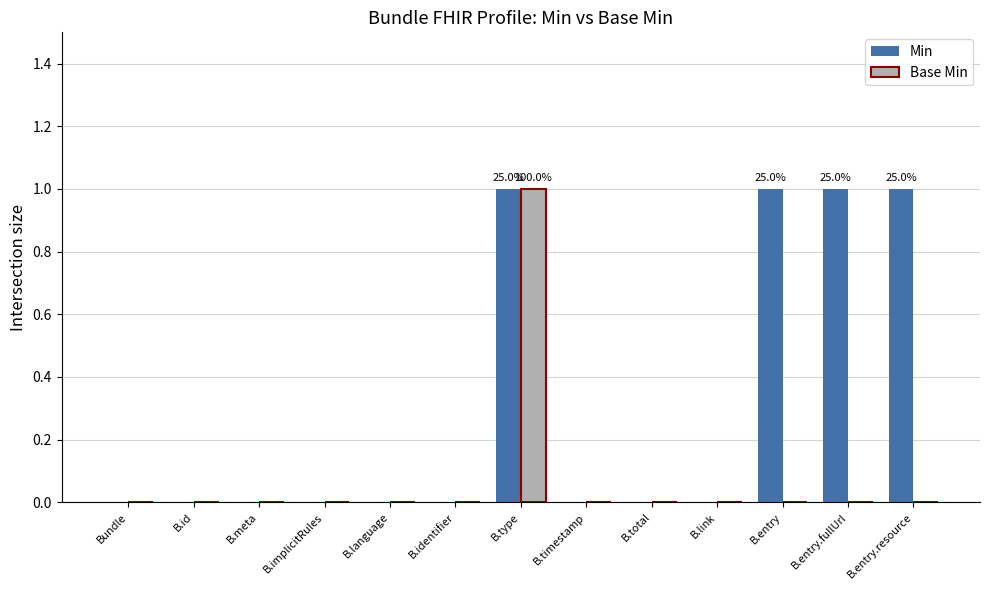

How many Base Min values are between 0 and 1?

13